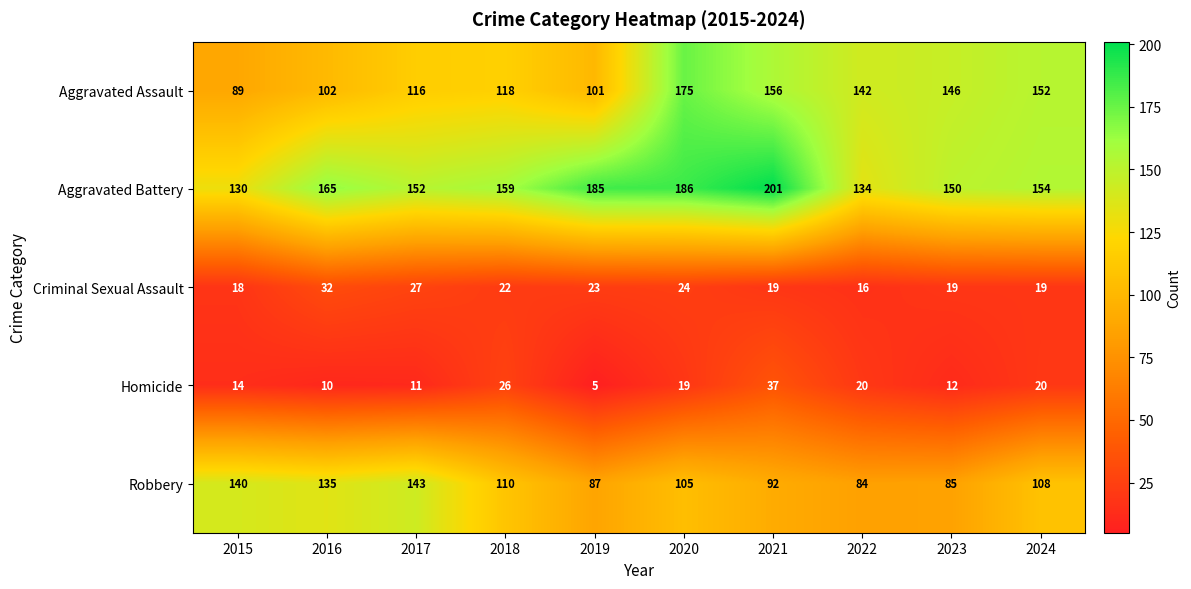

At which category does the chart reach its minimum across all series?

2019